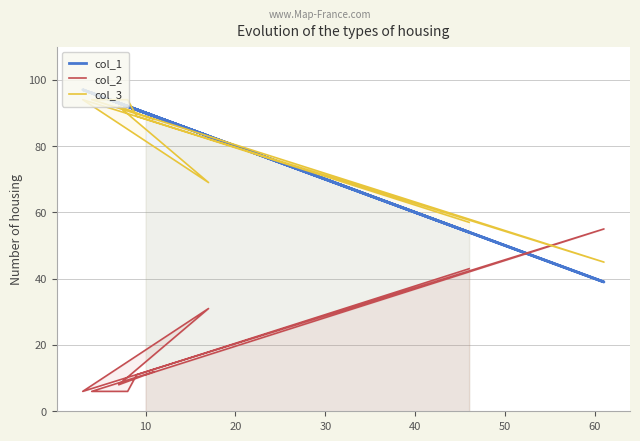

Which series has the widest spread of values?

col_1